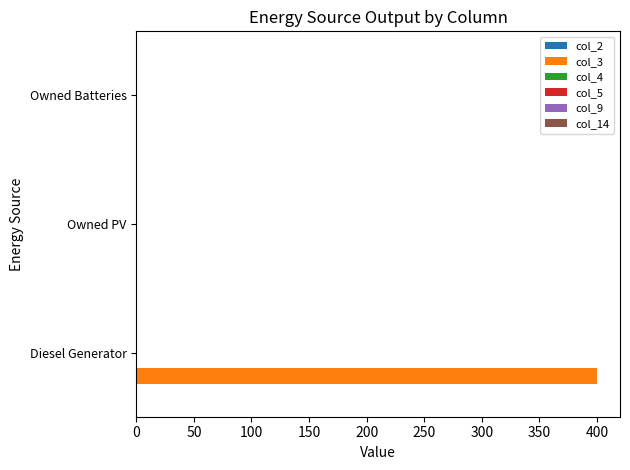

True or false: the data shows 0 at Owned PV.

True